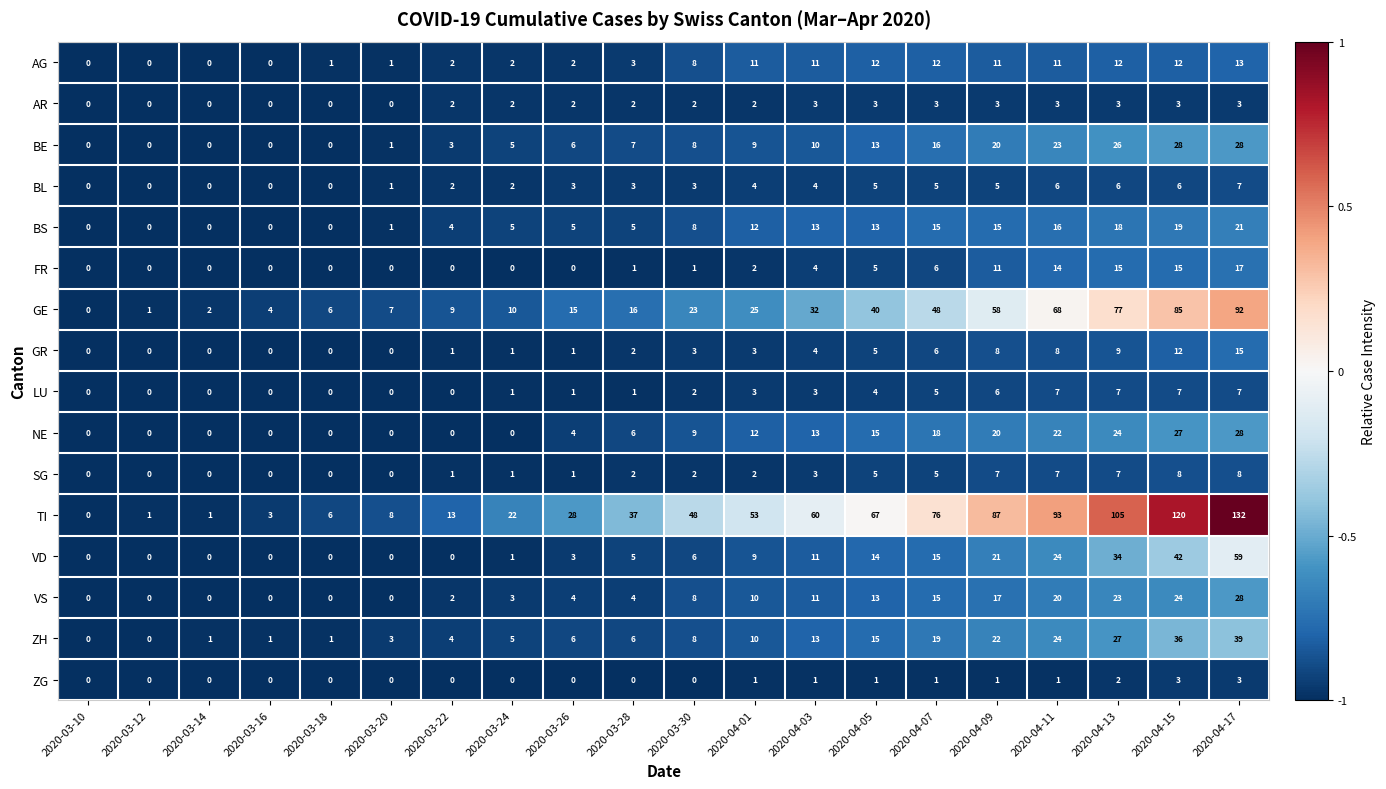

At which label is GE closest to 46?

2020-04-07